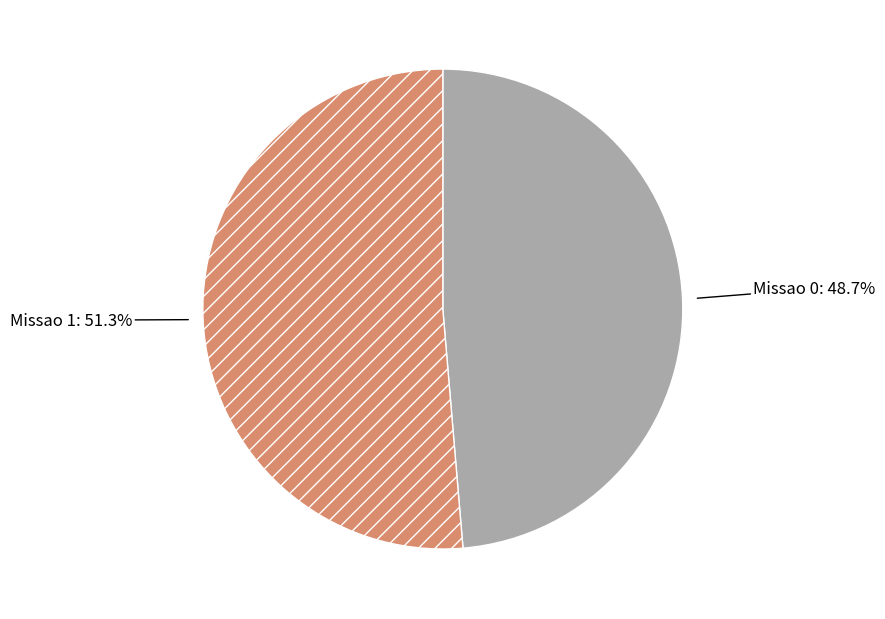

What is the total percentage of Missao 1 and Missao 0?

100.0%